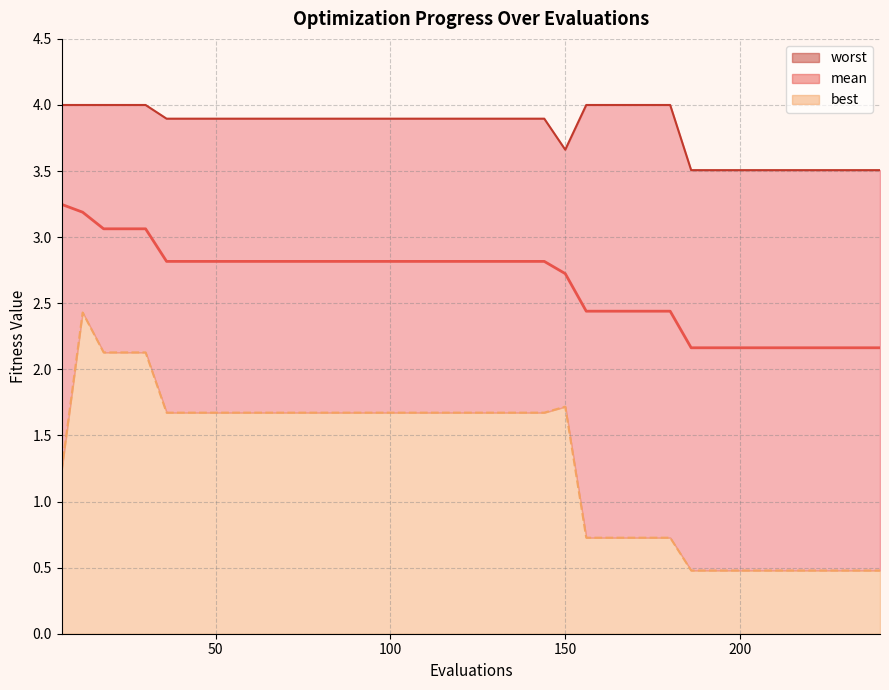

What are all the series names shown in the legend?

mean, best, worst